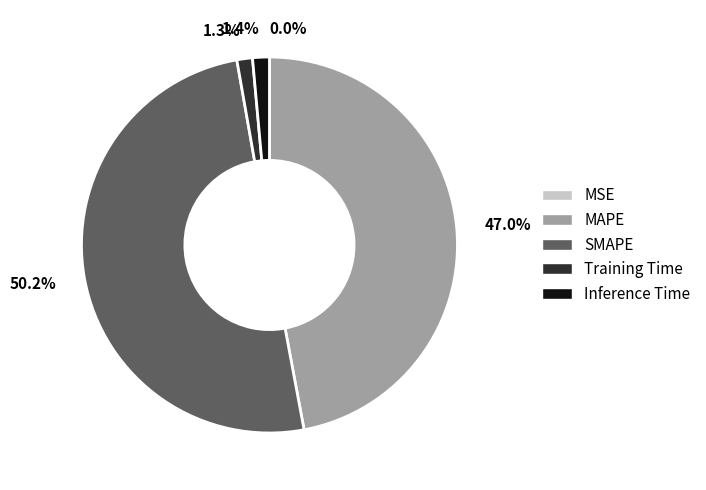

True or false: Training Time accounts for 1% of the total.

True